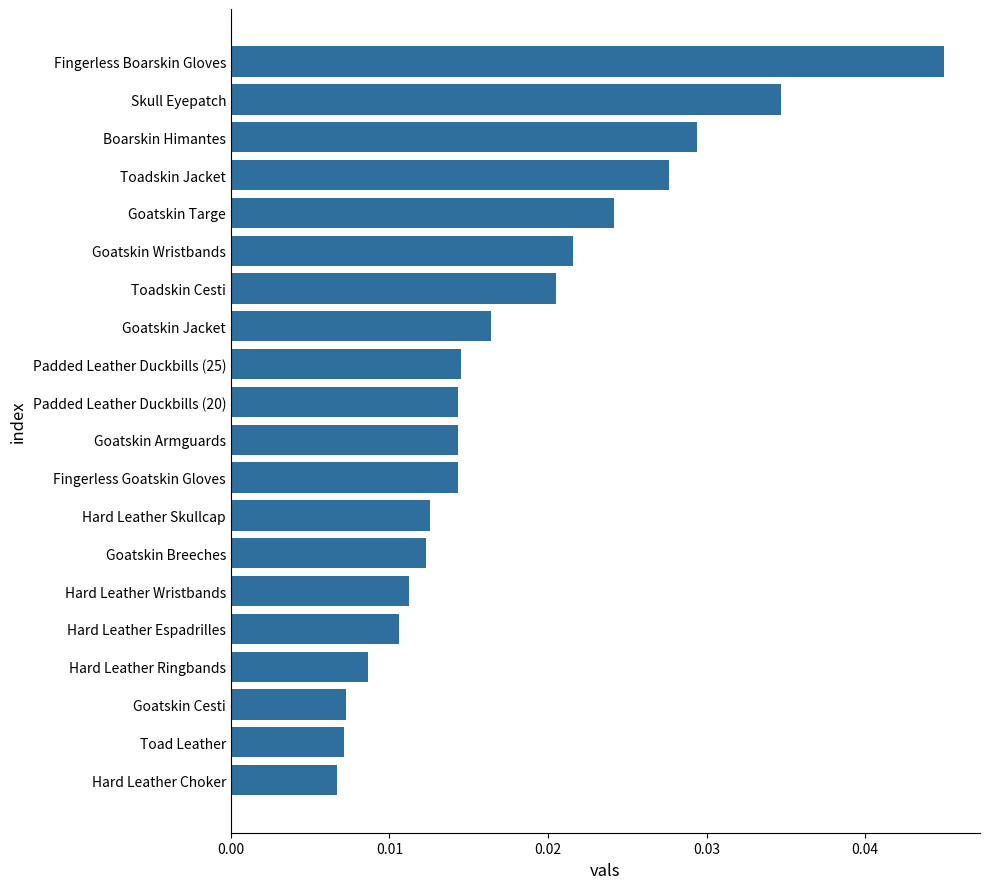

Which label corresponds to the smallest value in the chart?

Hard Leather Choker